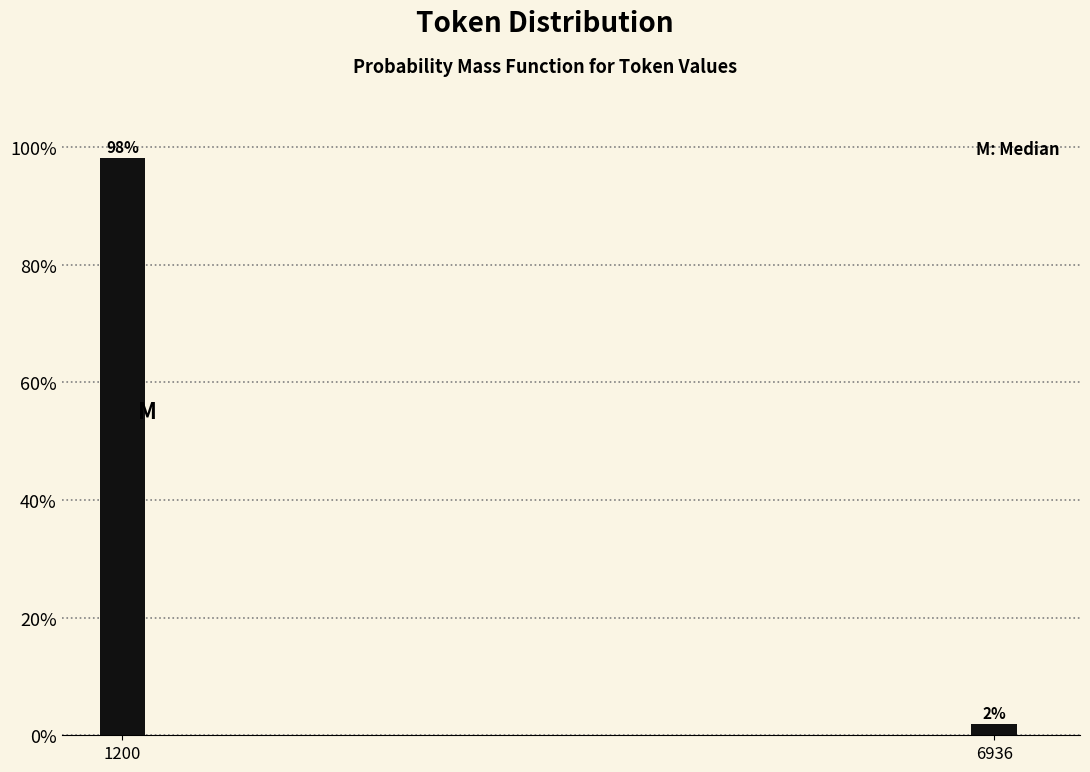

Which category has the lowest value across all series?

6936